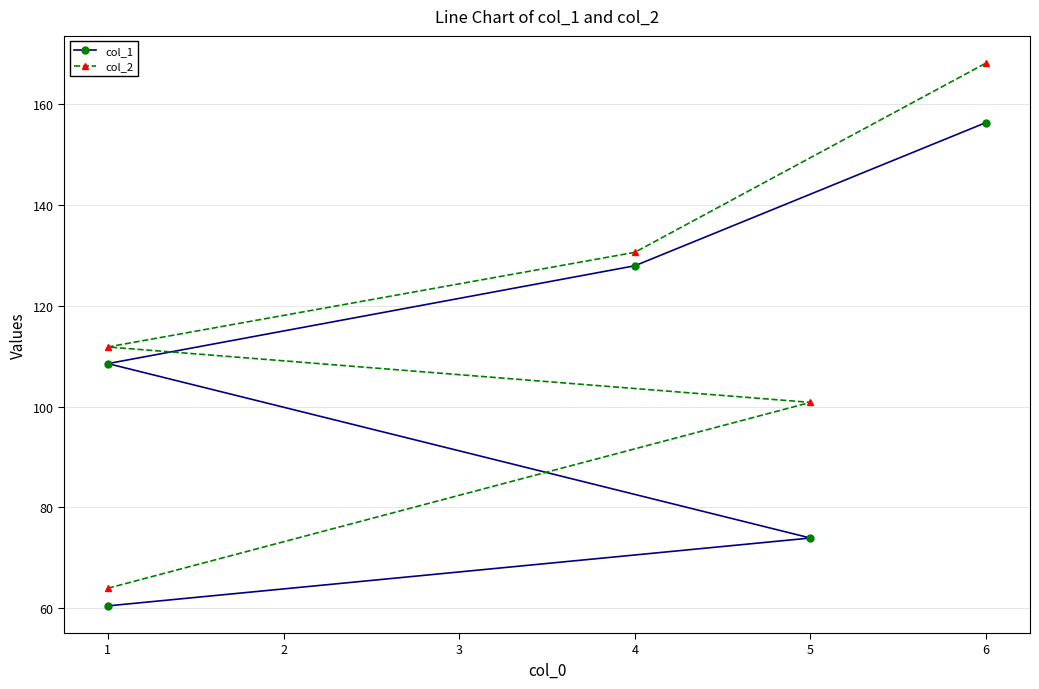

Where does the col_2 series first go above 111?

1